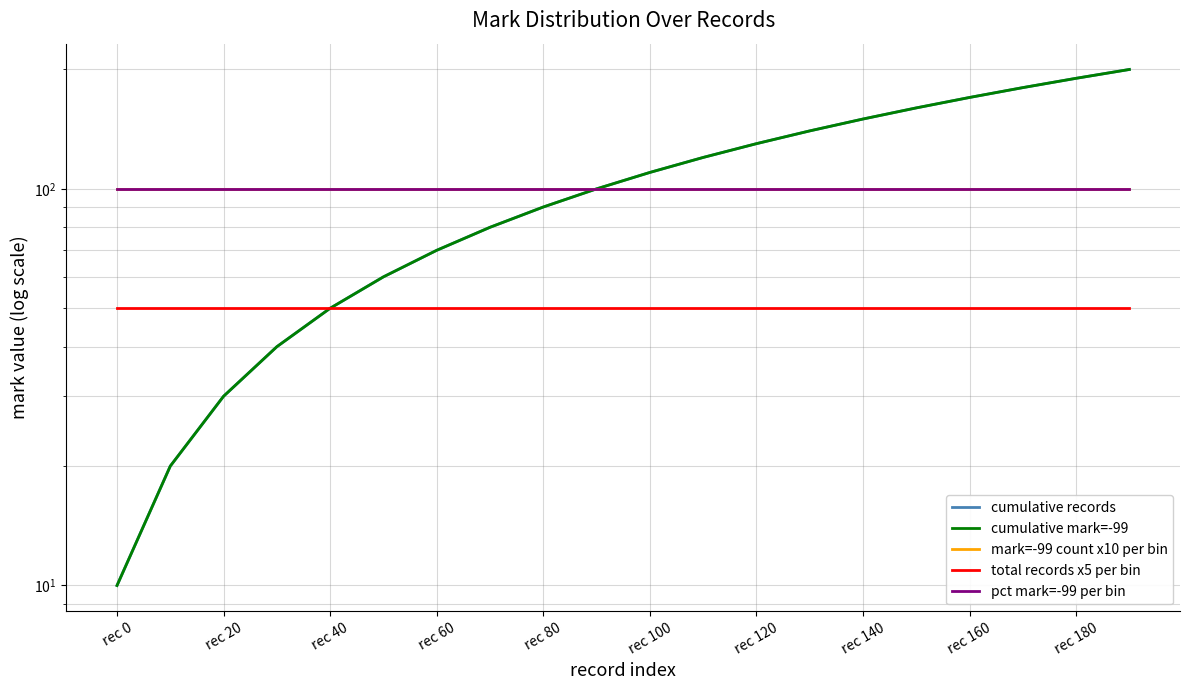

Which series has the largest total across all categories?

cumulative records